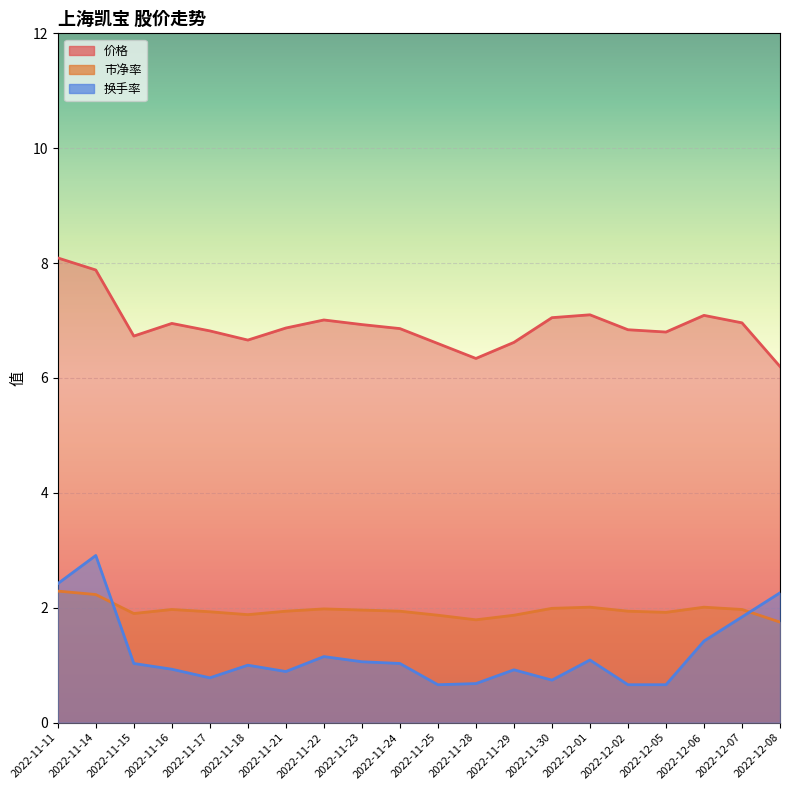

Rank the categories by 价格 value from lowest to highest.

2022-12-08, 2022-11-28, 2022-11-25, 2022-11-29, 2022-11-18, 2022-11-15, 2022-12-05, 2022-11-17, 2022-12-02, 2022-11-24, 2022-11-21, 2022-11-23, 2022-11-16, 2022-12-07, 2022-11-22, 2022-11-30, 2022-12-06, 2022-12-01, 2022-11-14, 2022-11-11